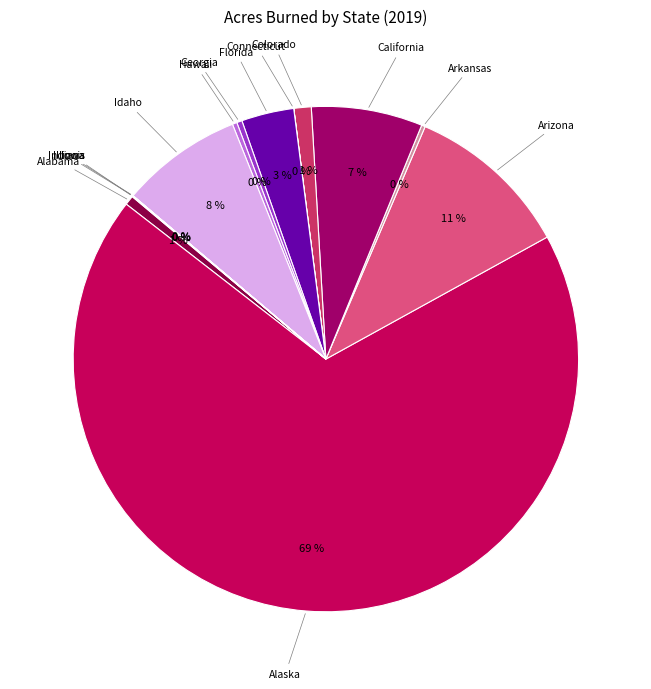

To the nearest percent, what is the average slice percentage?

7%